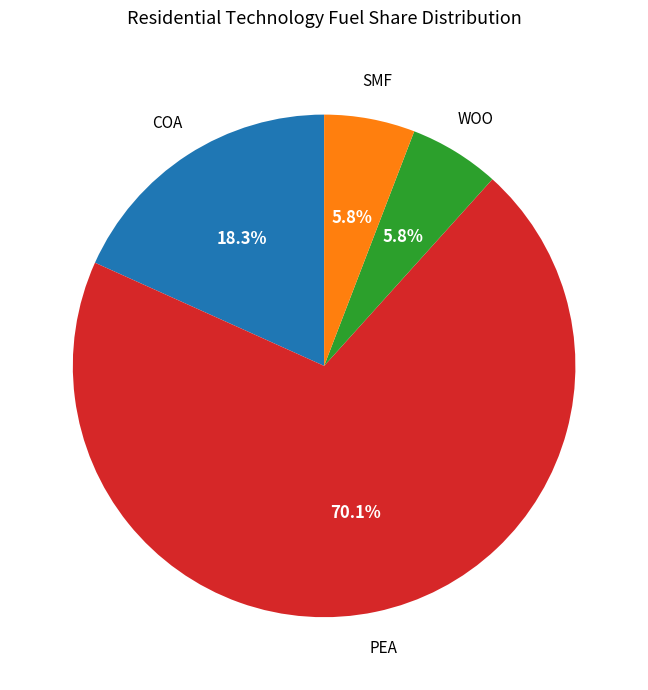

Count the number of slices in the pie.

4